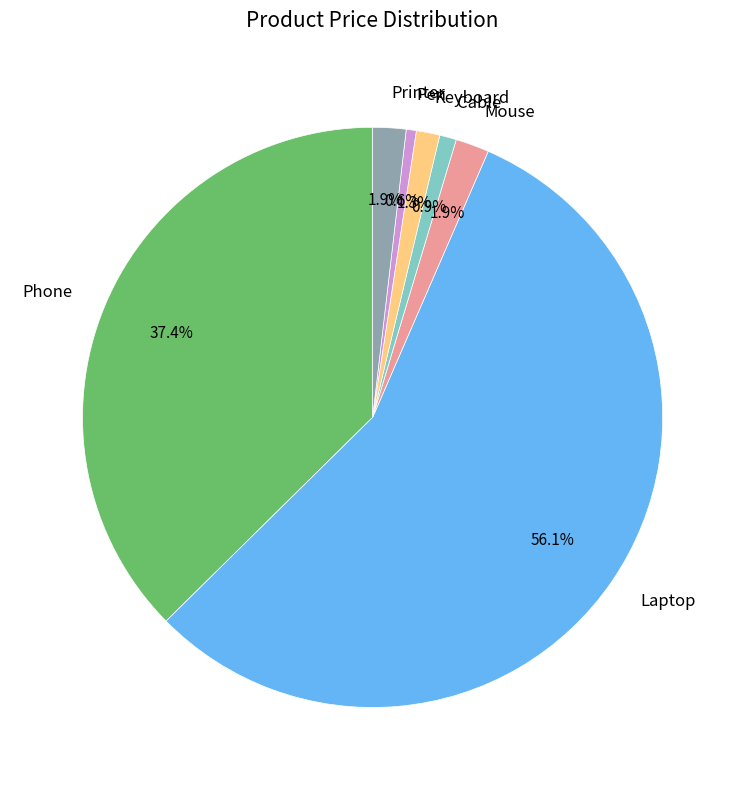

Which has a higher value, Pen or Printer?

Printer